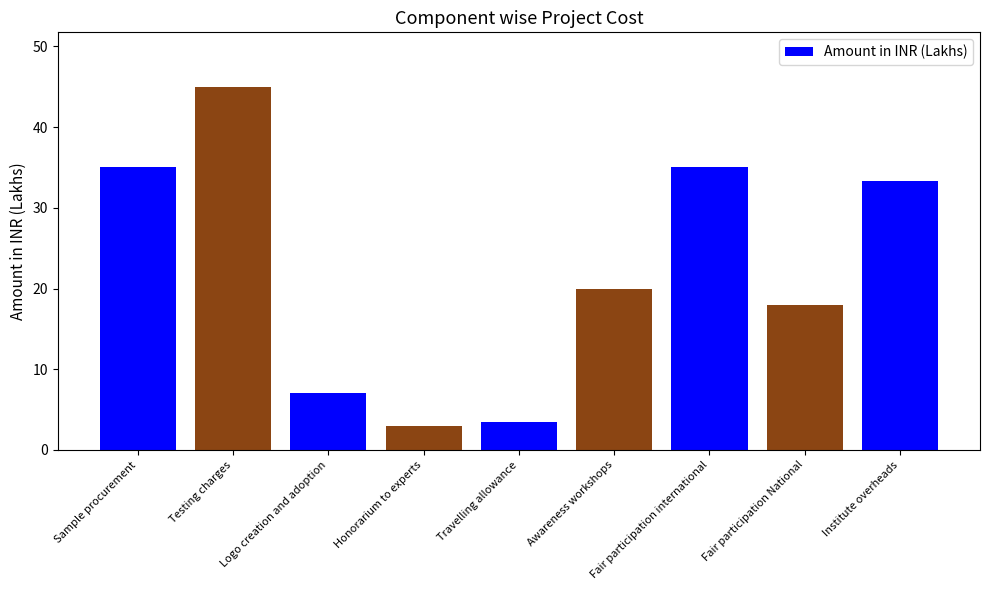

True or false: the data shows 55.4 at Fair participation international.

False